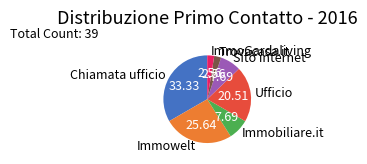

What is the ratio of the value at Trovacasa.it to the value at ImmoGardaliving?

1.0